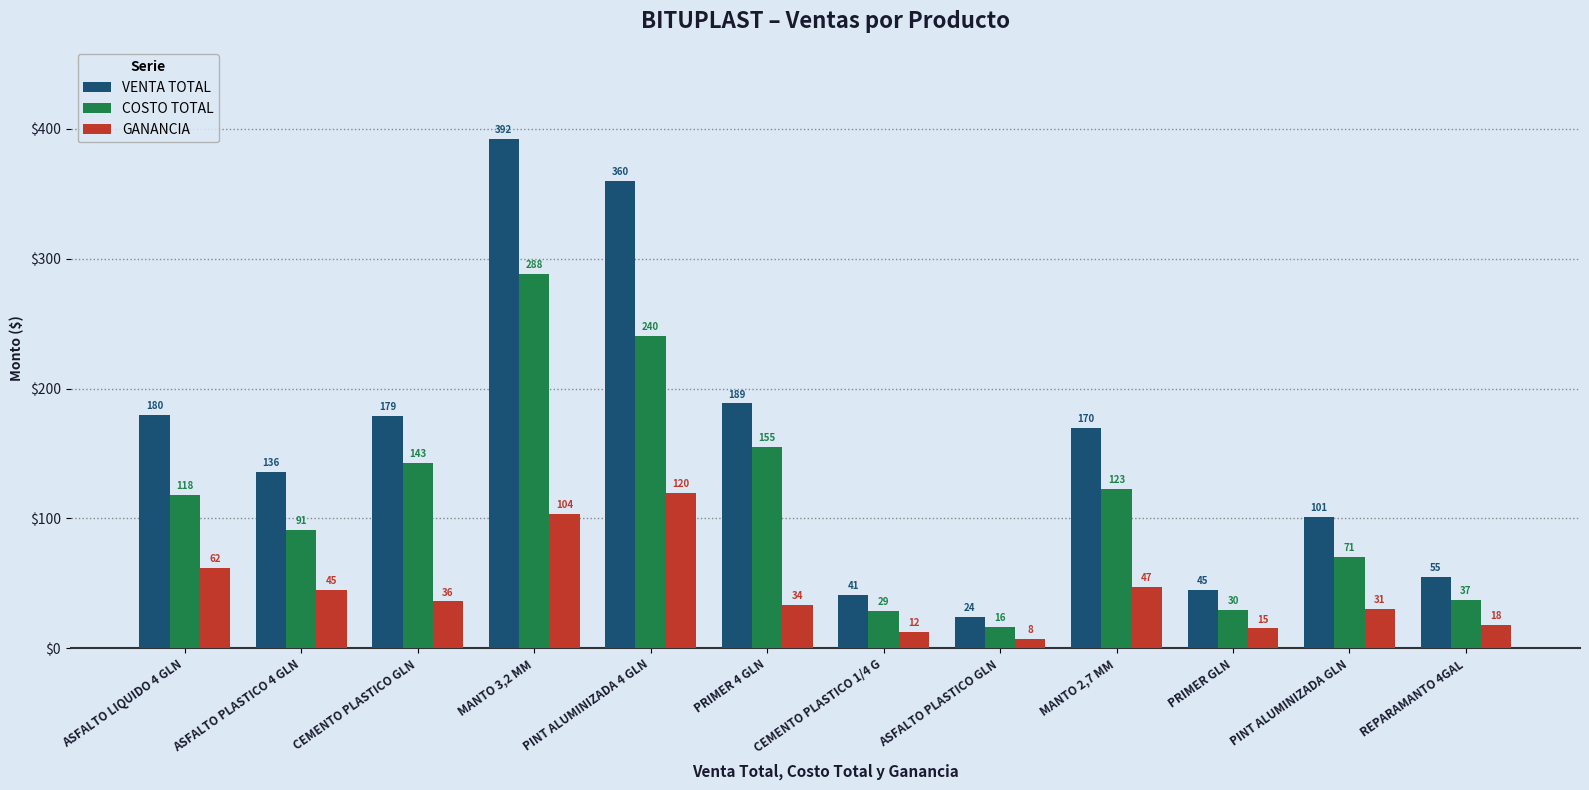

What is the sum of the COSTO TOTAL values at MANTO 2,7 MM and REPARAMANTO 4GAL?

159.7